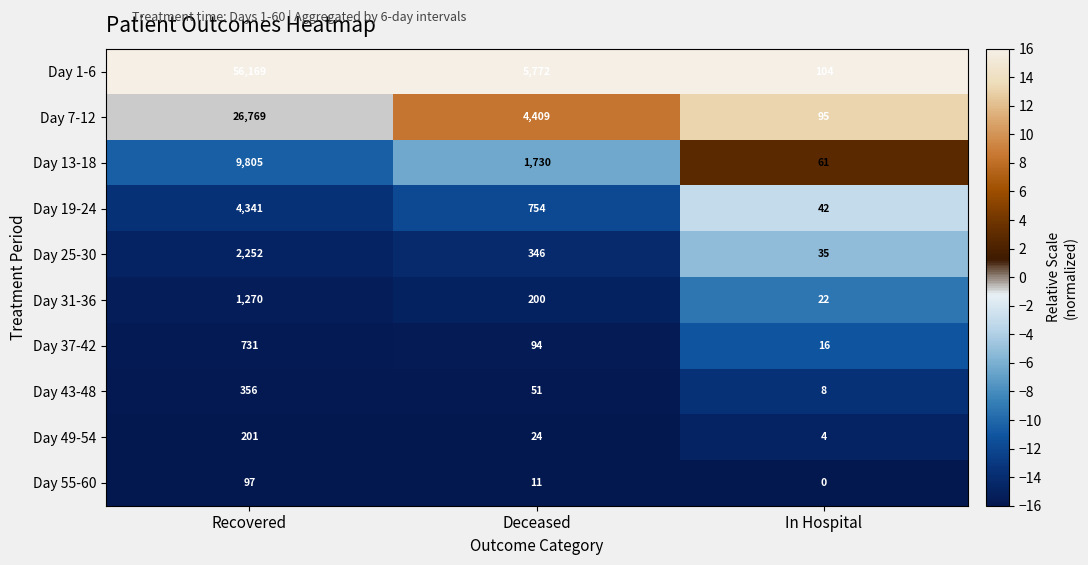

What is the total value across all series at In Hospital?

387